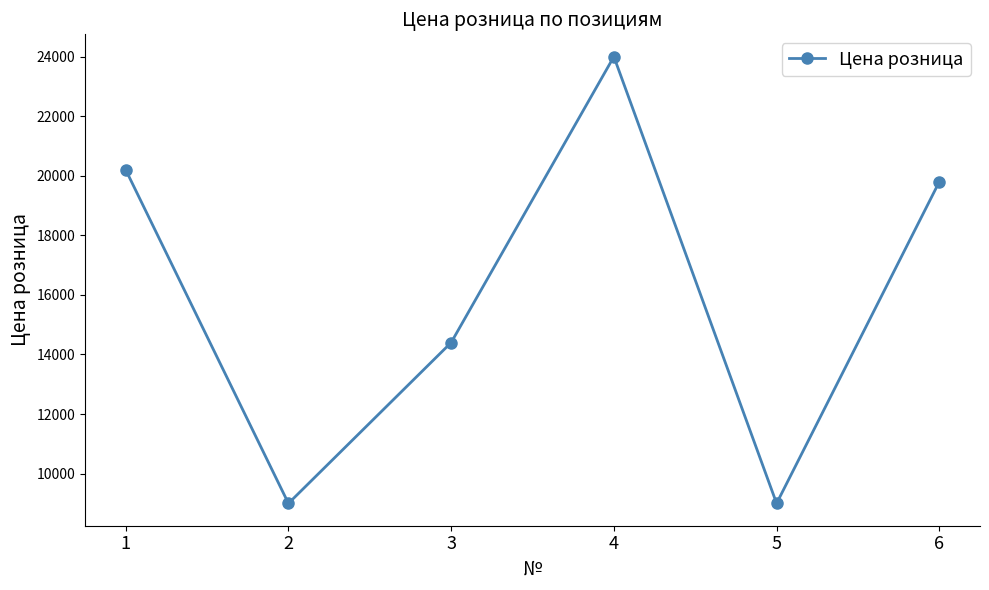

What is the greatest value displayed?

24000